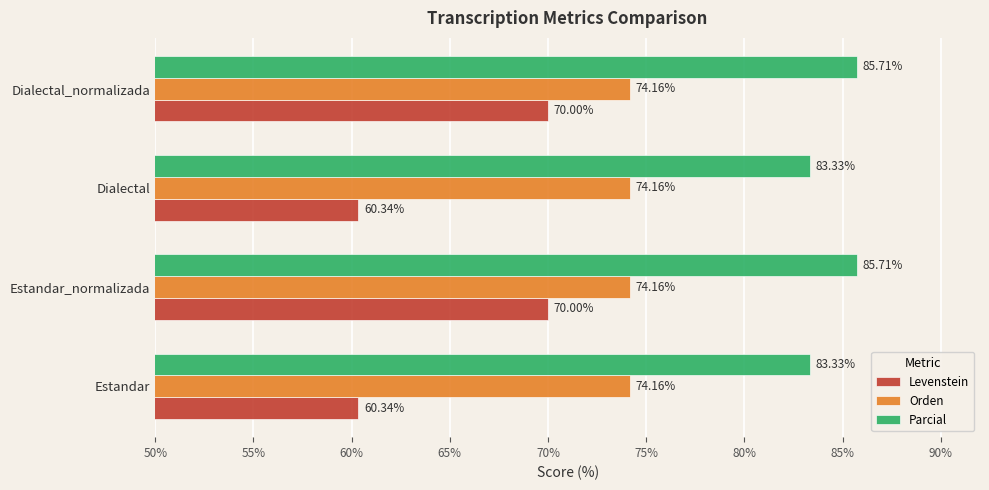

At Dialectal, list the series in order from largest to smallest.

Parcial, Orden, Levenstein